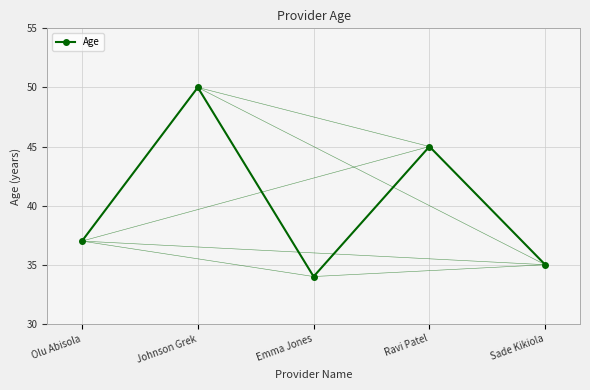

Which label corresponds to the smallest value in the chart?

Emma Jones